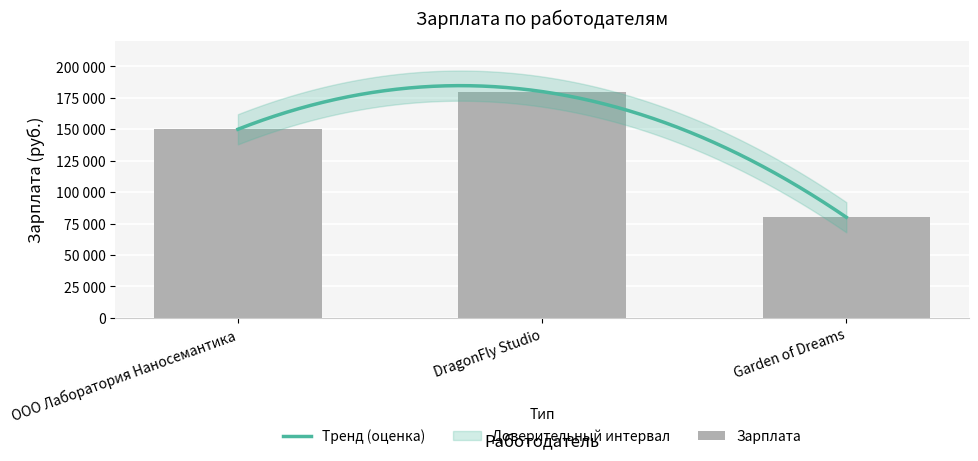

Does the chart contain stacked bars?

No